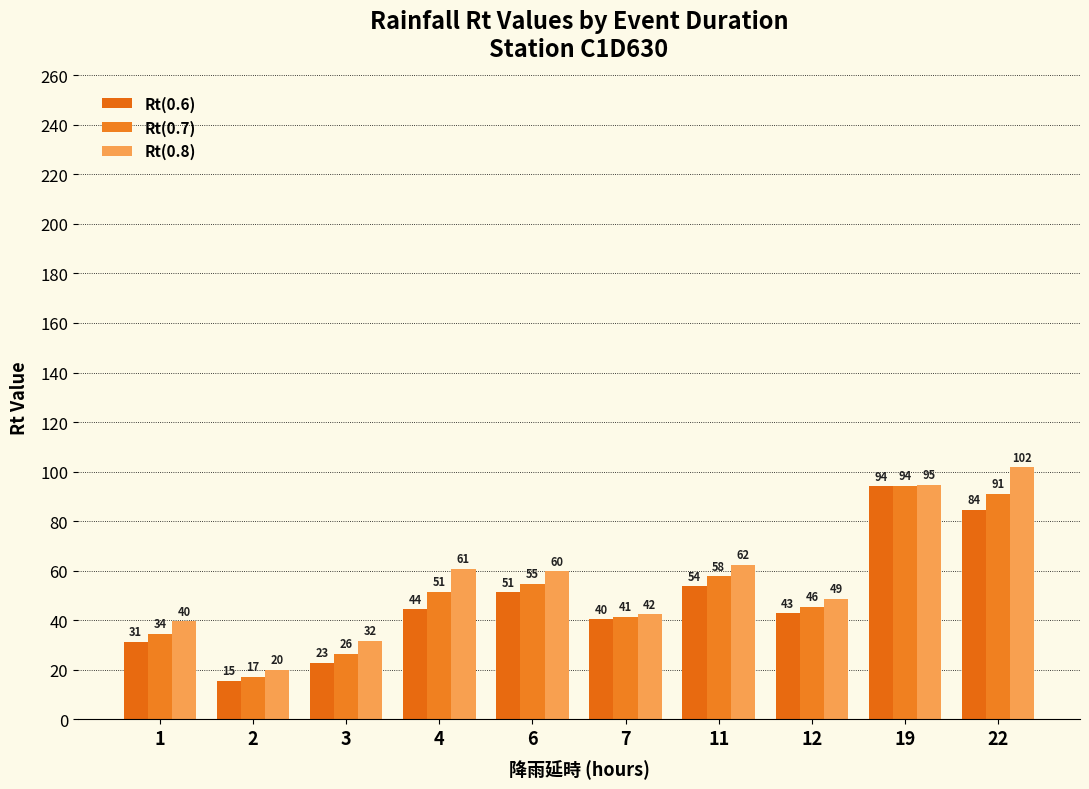

List the series in order of their overall mean, highest first.

Rt(0.8), Rt(0.7), Rt(0.6)